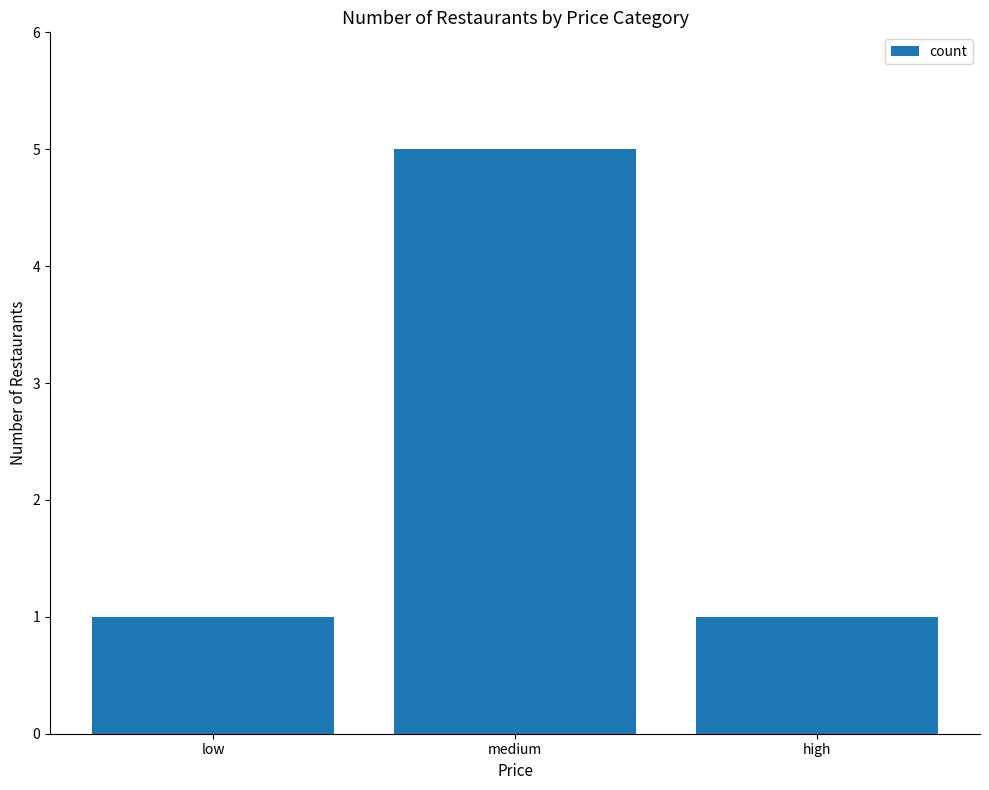

Reading left to right, list all the values displayed in this chart.

1	5	1